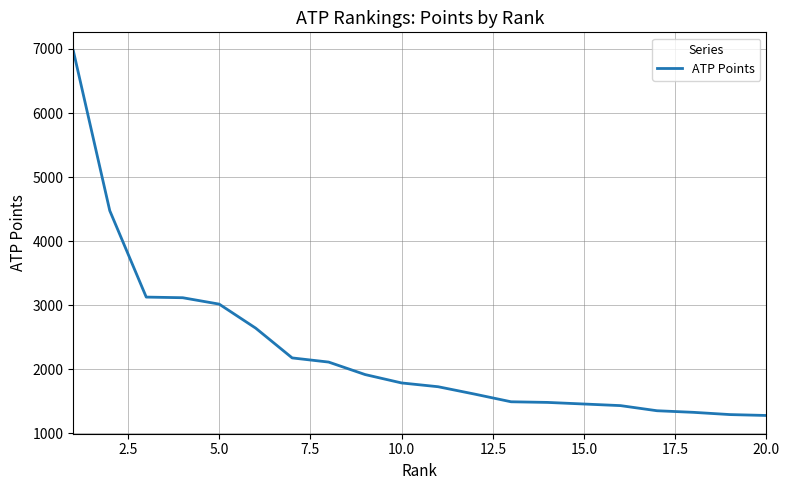

What is the difference between the maximum and minimum values?

5699